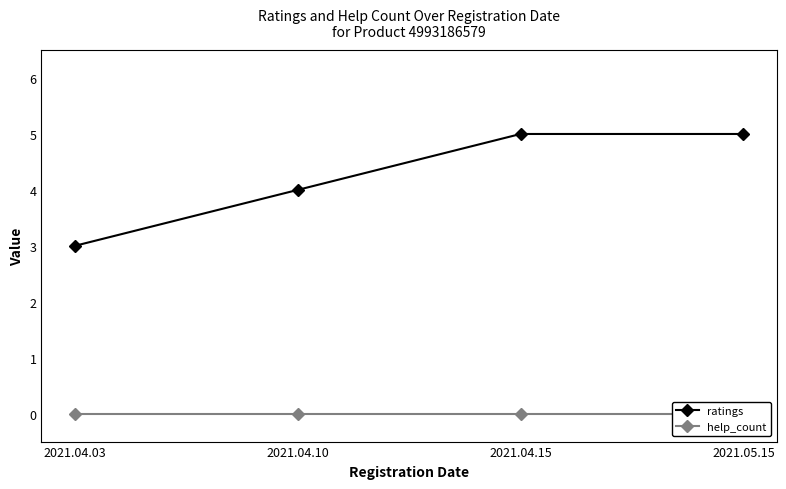

What is the label of the 4th point from the left?

2021.05.15